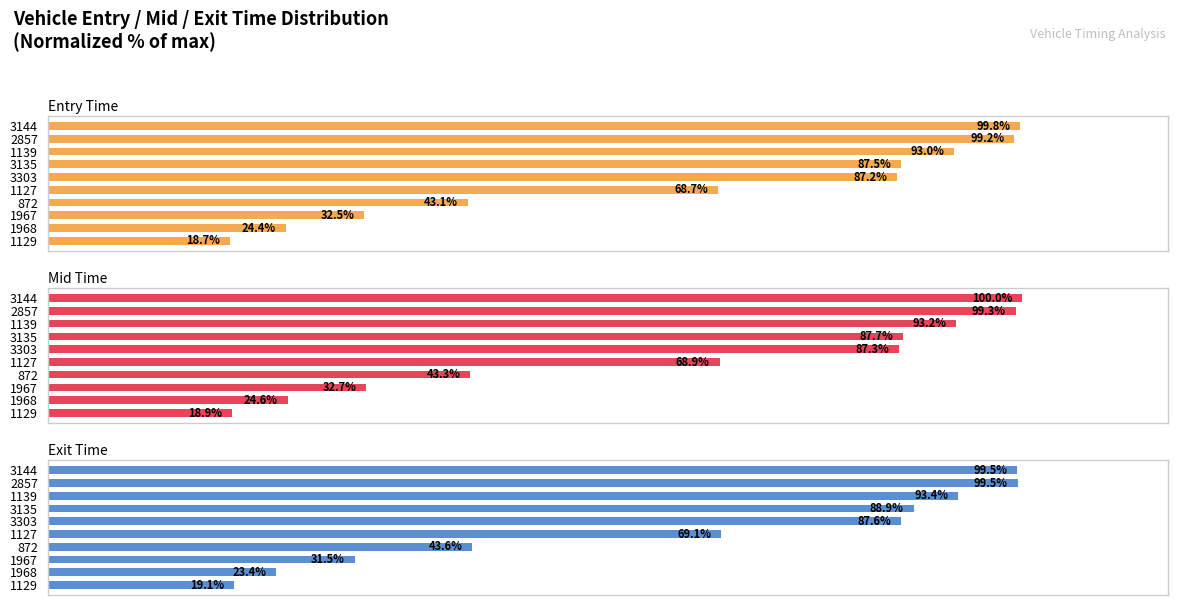

Are the bars horizontal?

Yes